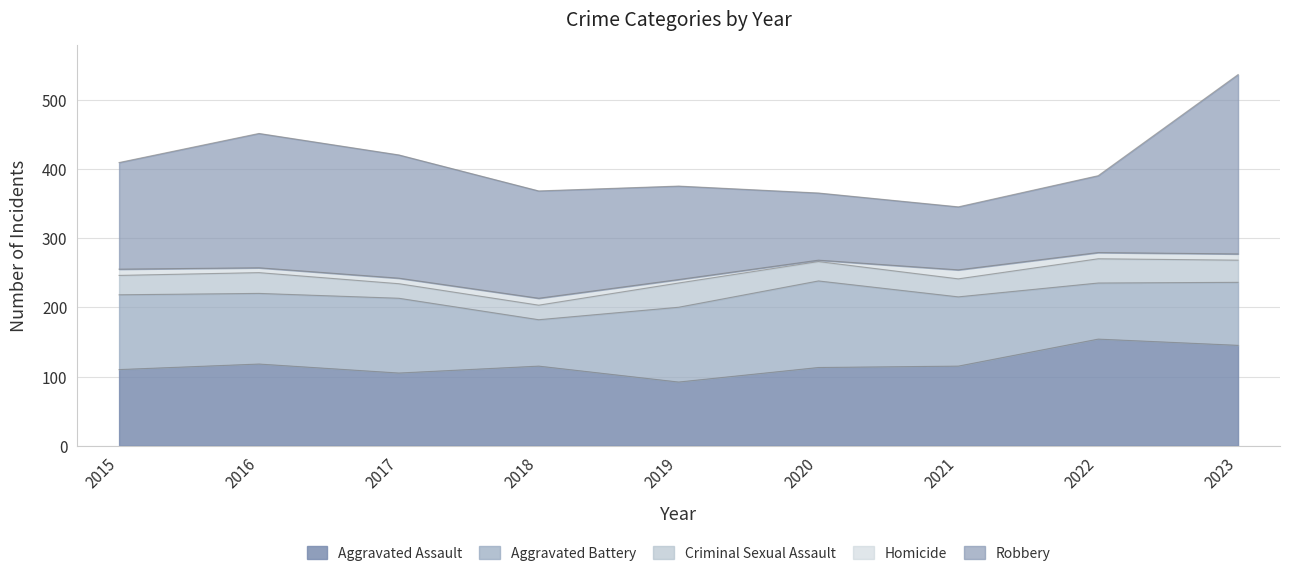

What is the sum of the Robbery values at 2020 and 2016?

291